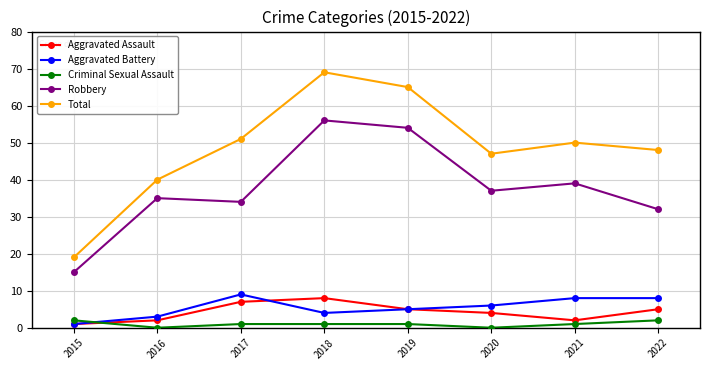

Rank the series by their maximum value, from highest to lowest.

Total, Robbery, Aggravated Battery, Aggravated Assault, Criminal Sexual Assault